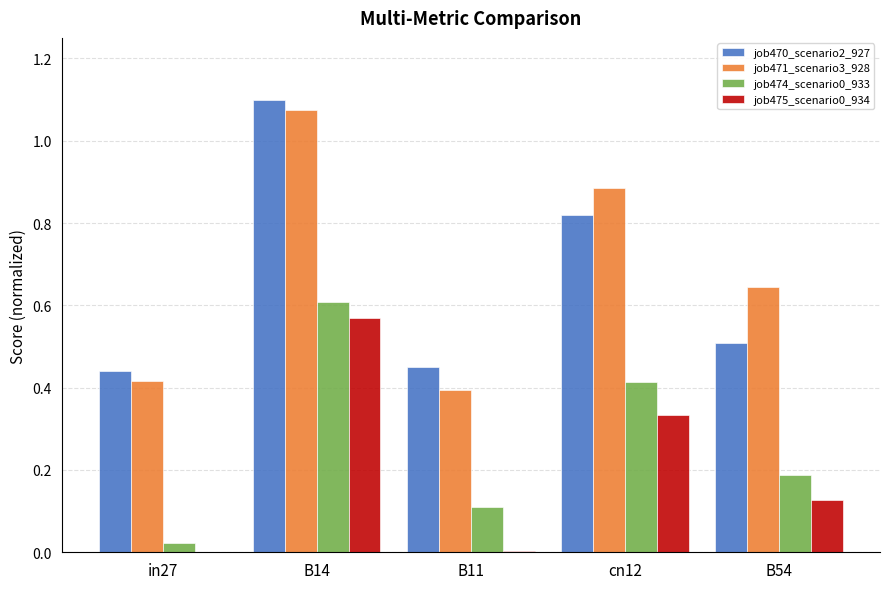

At which category is the sum across all series the highest?

B14